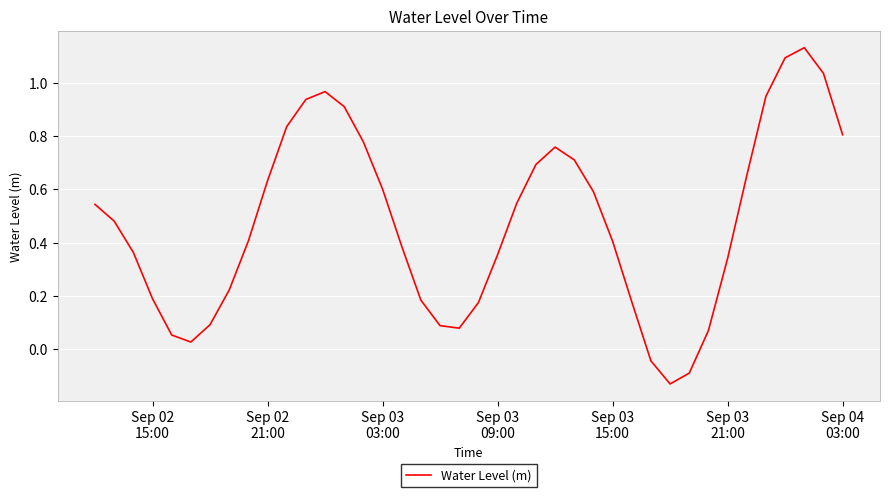

How many values are below zero?

3